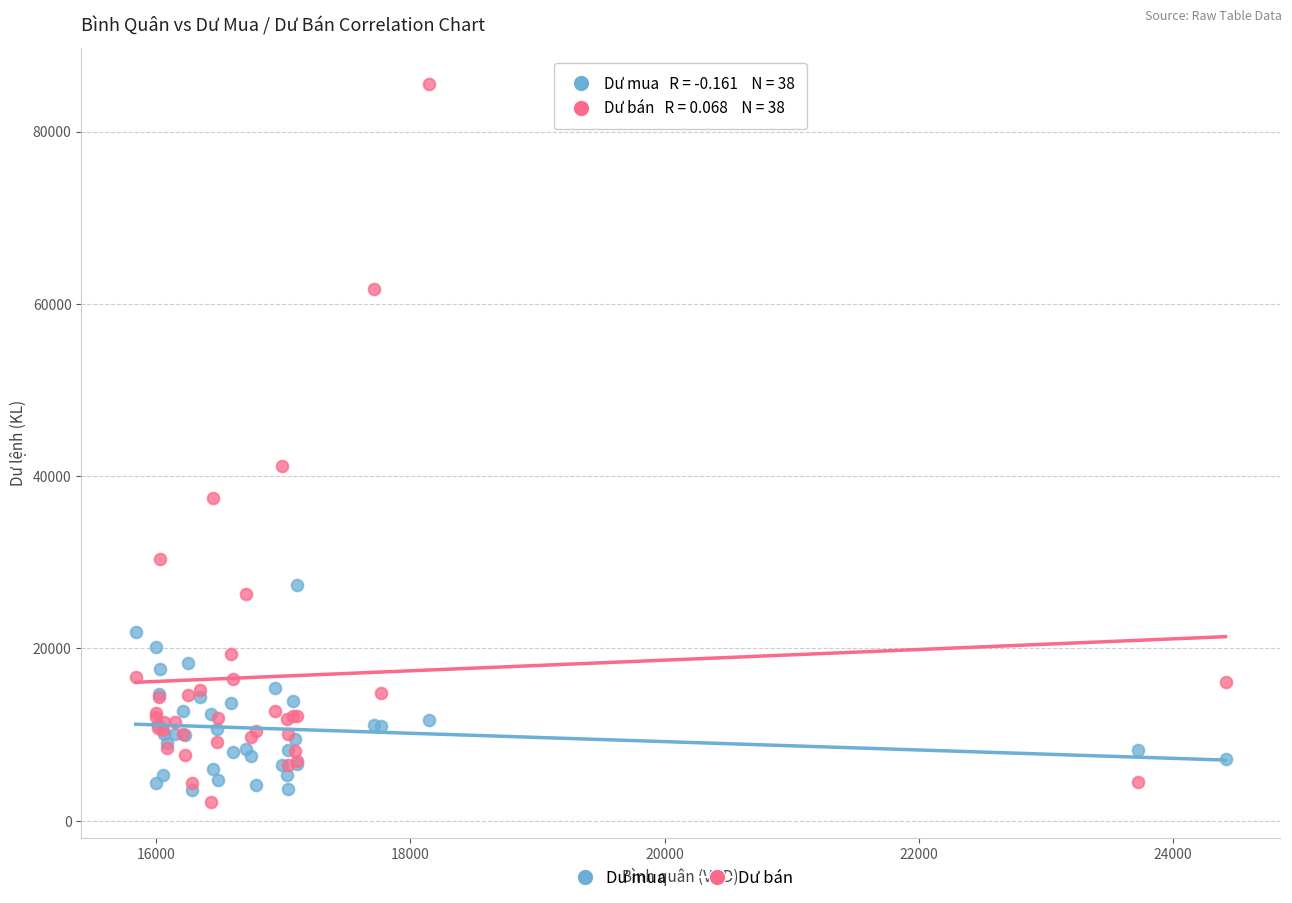

Which series reaches the minimum Y coordinate?

Dư bán